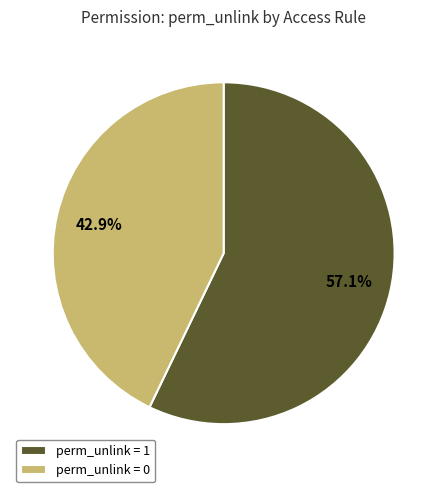

How many segments does this pie chart have?

2